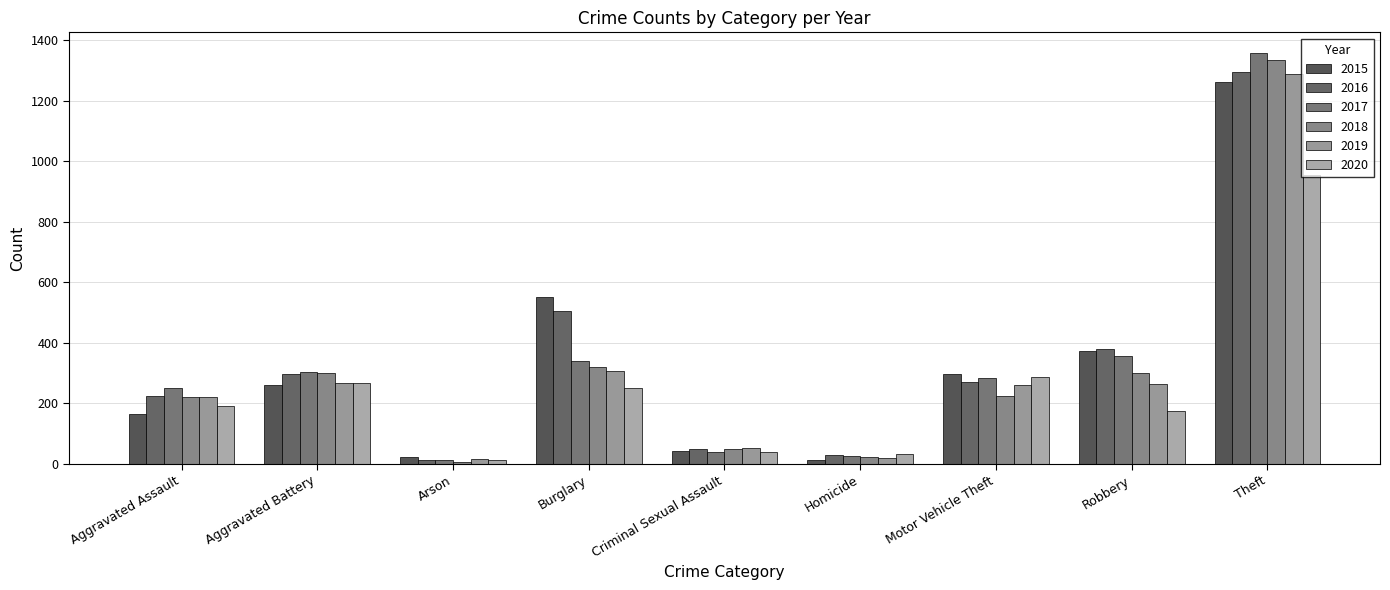

At Homicide, list the series in order from smallest to largest.

2015, 2019, 2018, 2017, 2016, 2020